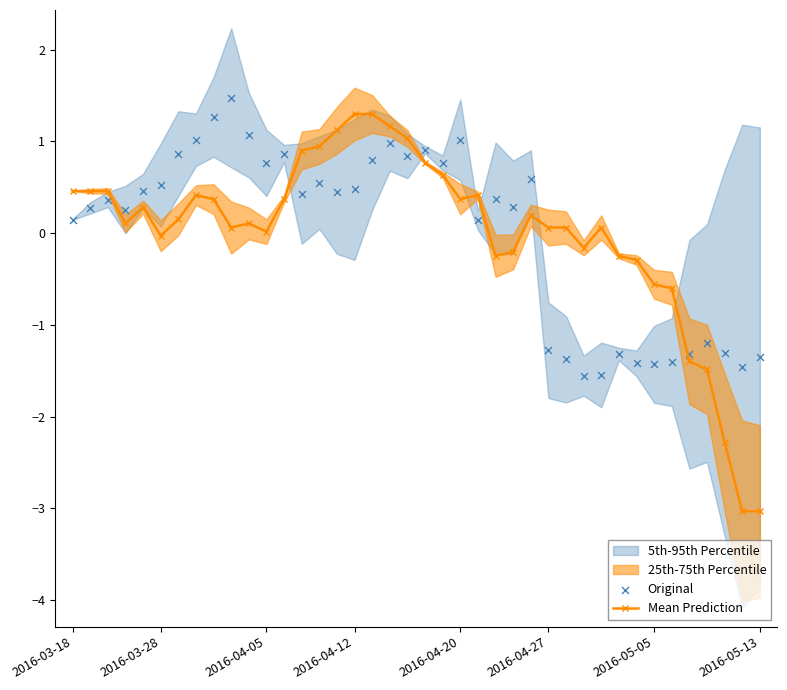

Which series contains the highest Y value?

Original